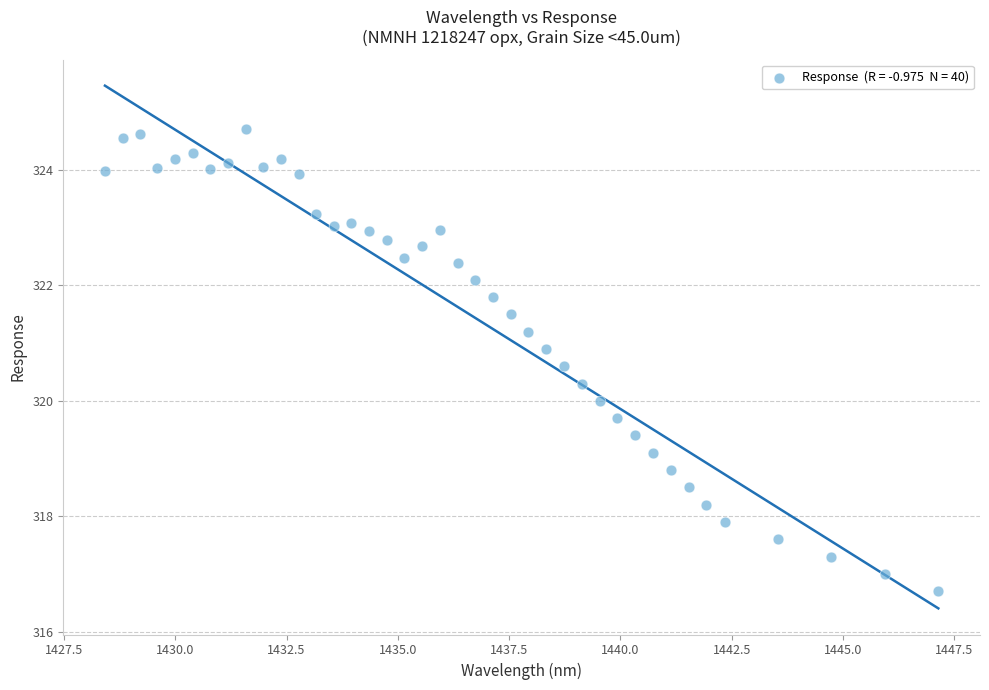

What is the range of Y values (max minus min)?

8.0